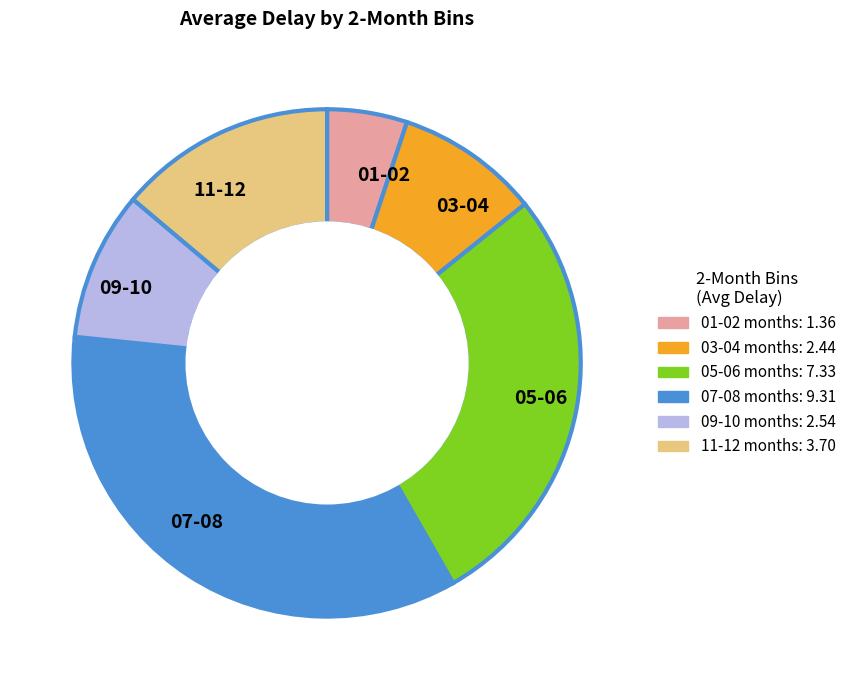

What is the smallest slice in the pie chart?

01-02